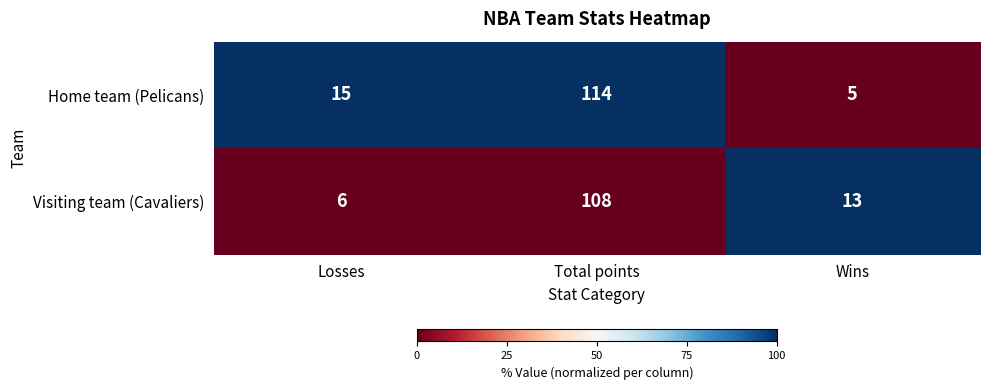

Which series changed the most between Total points and Wins?

Home team (Pelicans)